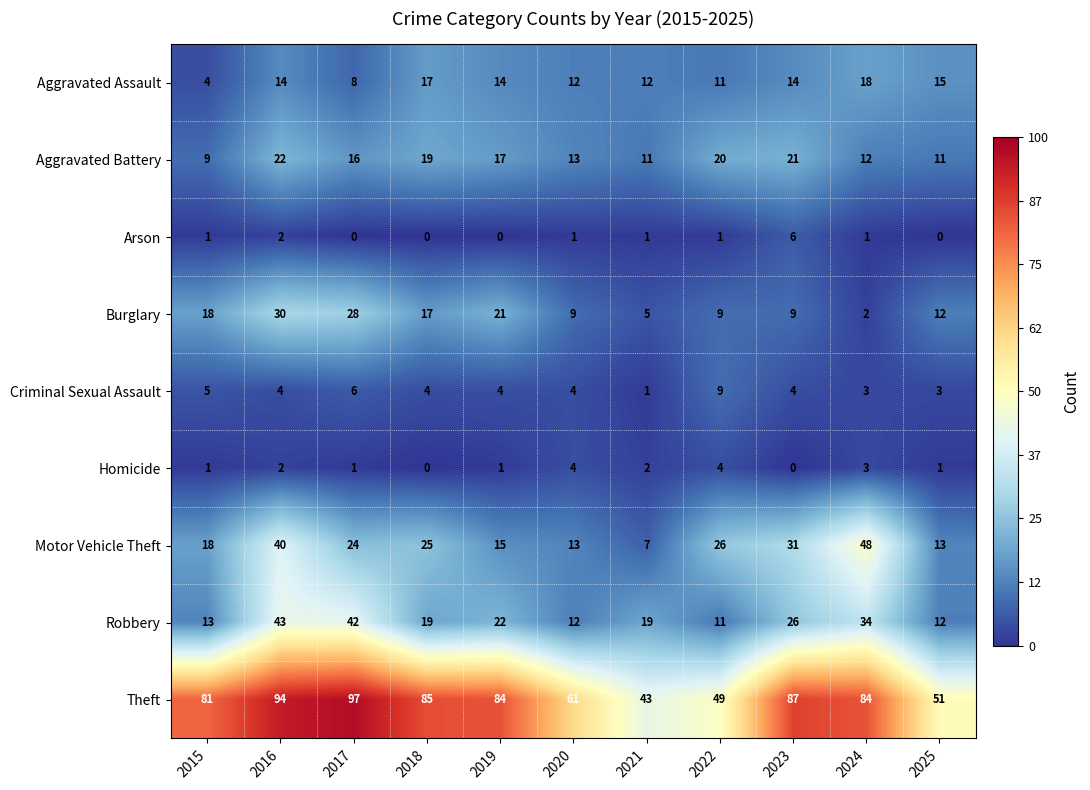

List the series in order of their peak value, lowest first.

Homicide, Arson, Criminal Sexual Assault, Aggravated Assault, Aggravated Battery, Burglary, Robbery, Motor Vehicle Theft, Theft